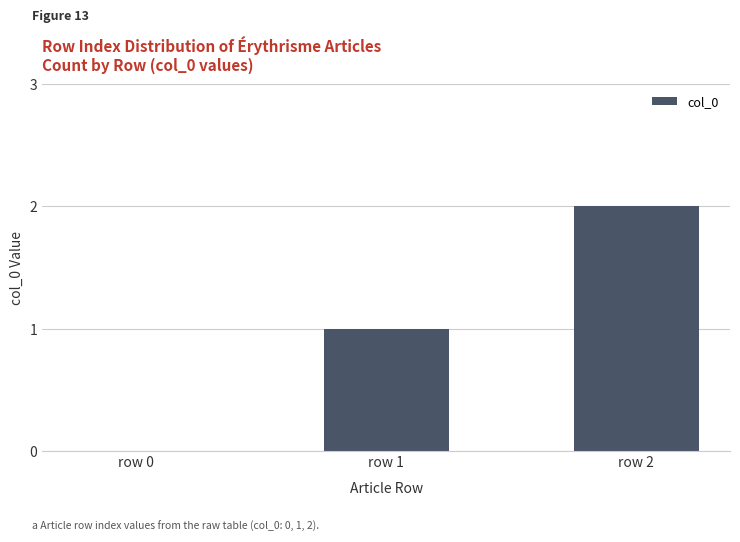

Reading left to right, extract all data points from this chart.

row 0=0	row 1=1	row 2=2